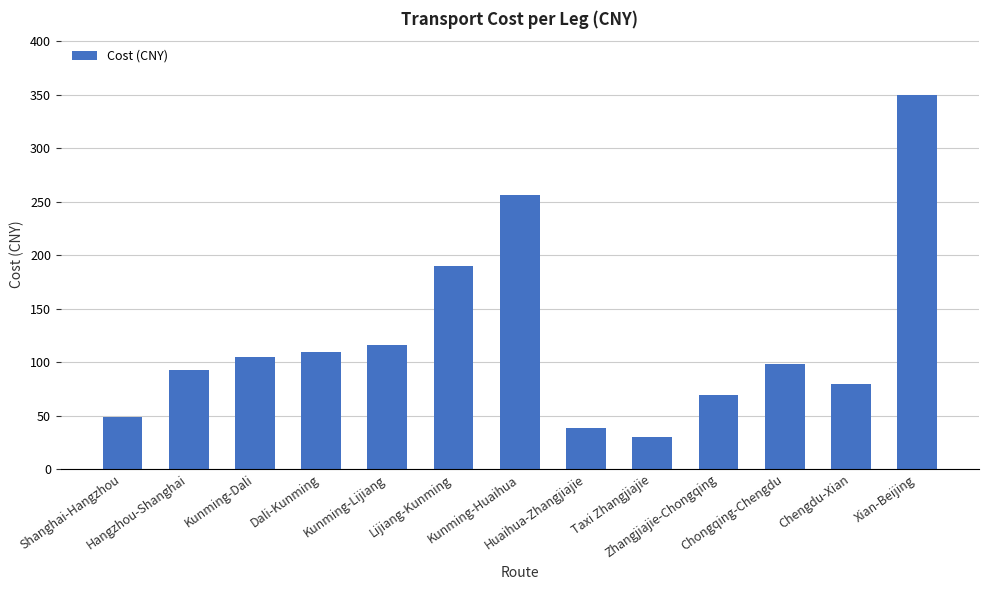

Reading left to right, extract all data points from this chart.

49	93	105	109	116	190	256	38	30	69	98	79	350